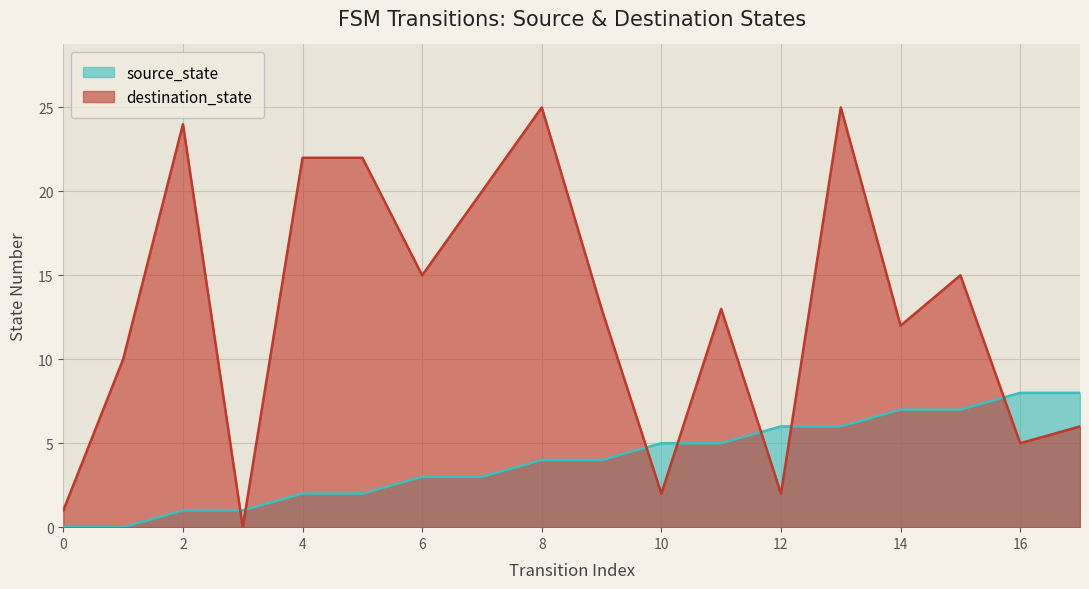

Is the value of source_state at 0 greater than the value of destination_state at 11?

No